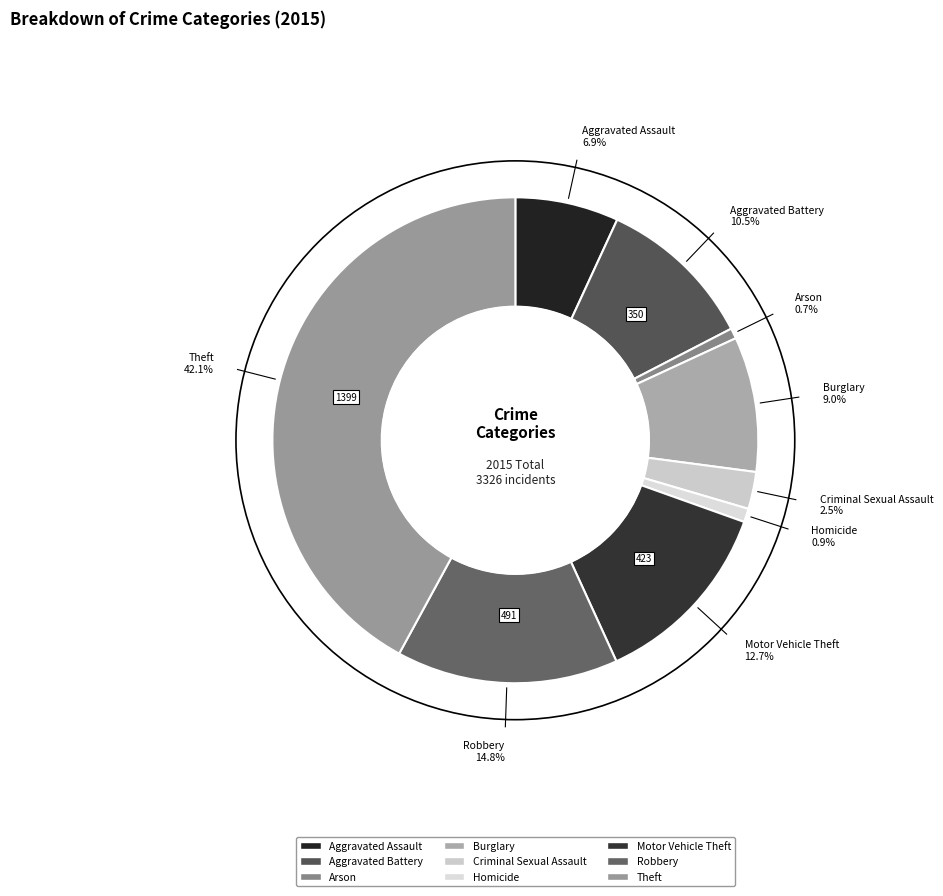

What percentage is the Aggravated Assault slice, to the nearest percent?

7%